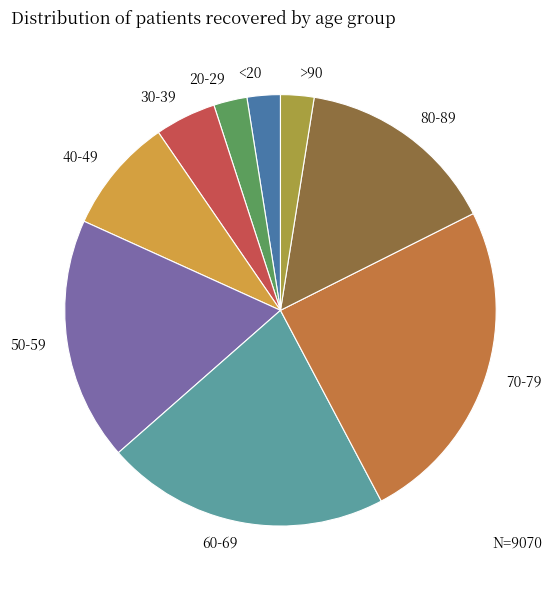

The 60-69 slice represents 30% of the pie. True or false?

False